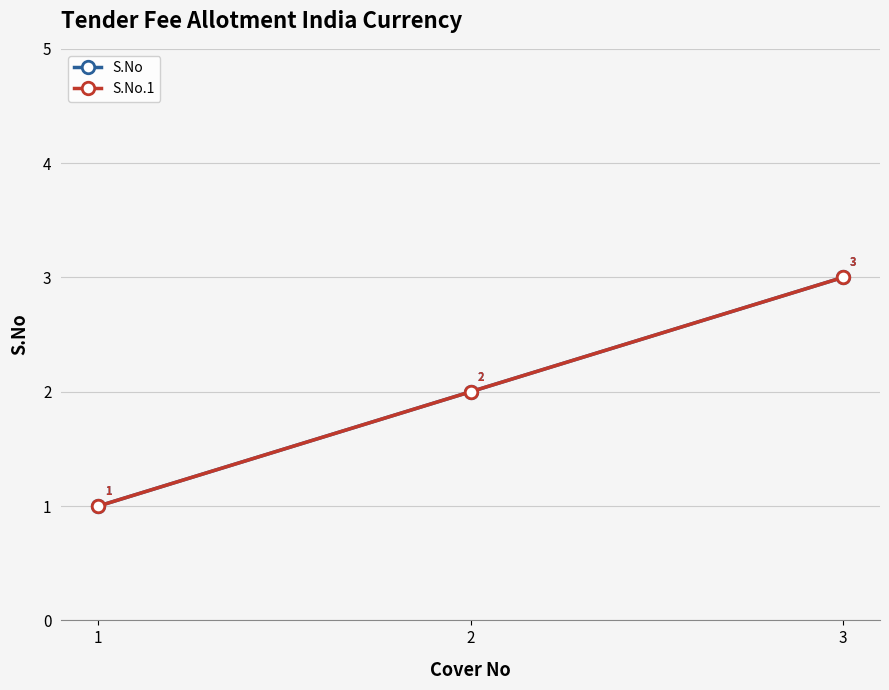

Reading left to right, list all the values displayed in this chart.

S.No: 1	2	3
S.No.1: 1	2	3